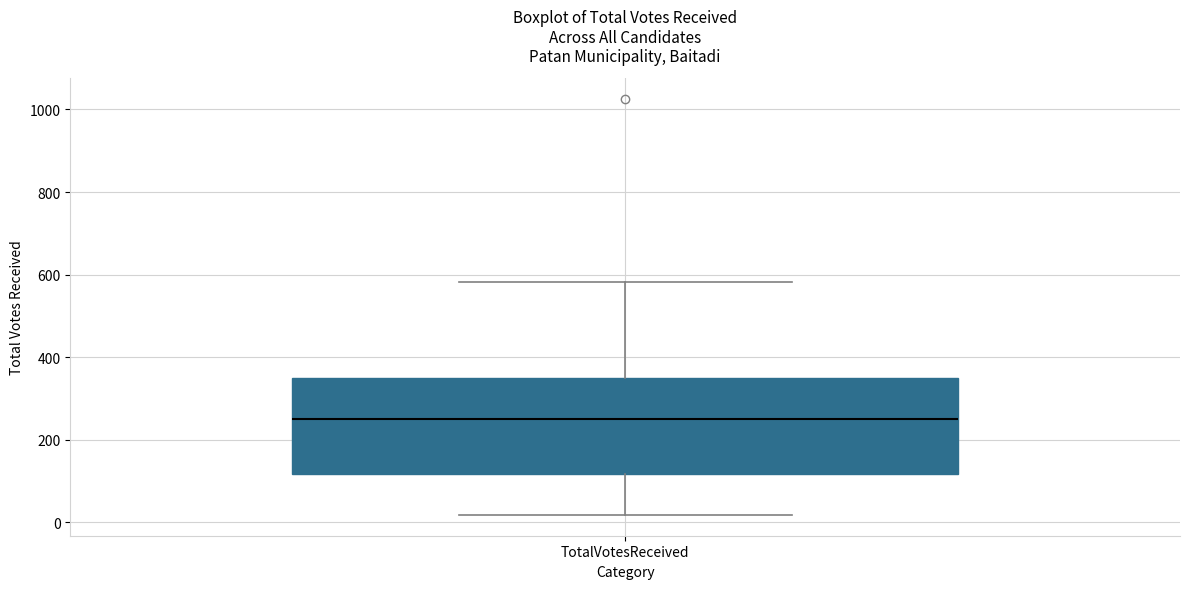

Where does the lower whisker of the box for TotalVotesReceived end on the y-axis? The values are not printed on the chart, so give them approximately, as read against the axis.

20